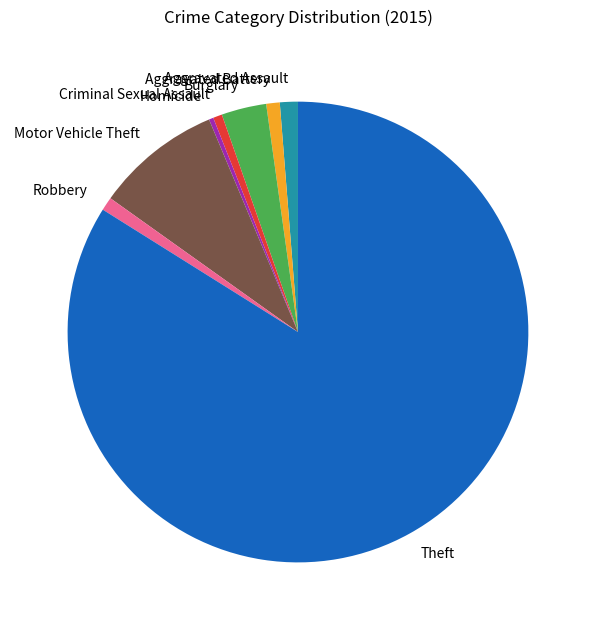

Which has a higher value, Aggravated Assault or Theft?

Theft